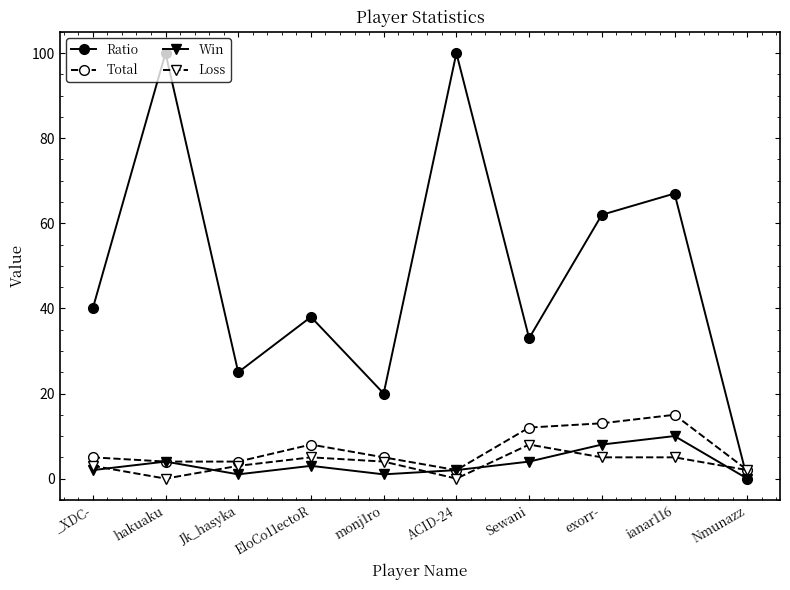

What is the difference between the highest and lowest values at _XDC-?

38